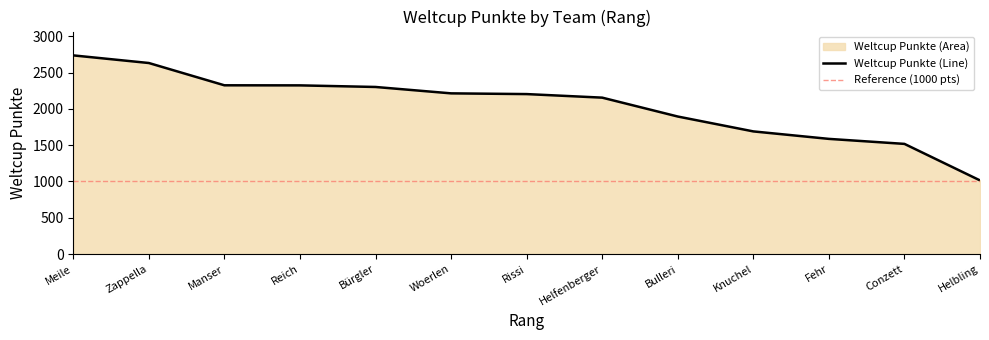

Count the number of values greater than 2203.

6